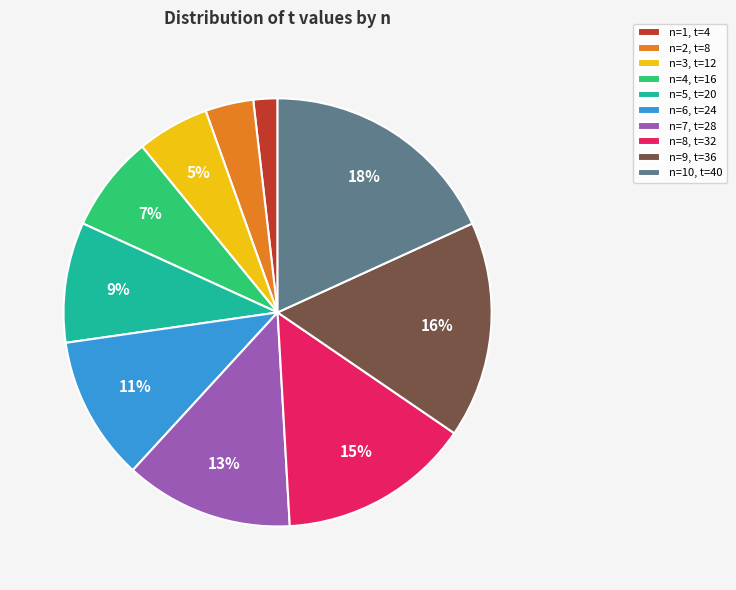

What is the ratio of the value at n=5, t=20 to the value at n=6, t=24?

0.8